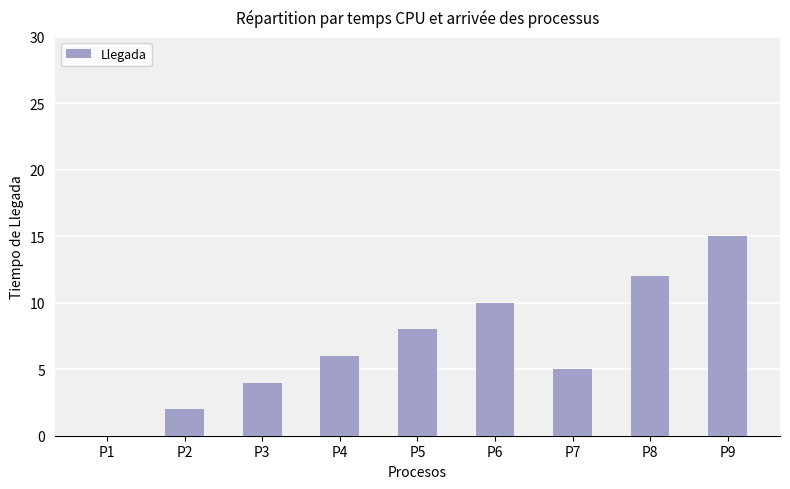

What is the change in value from P2 to P8?

+10